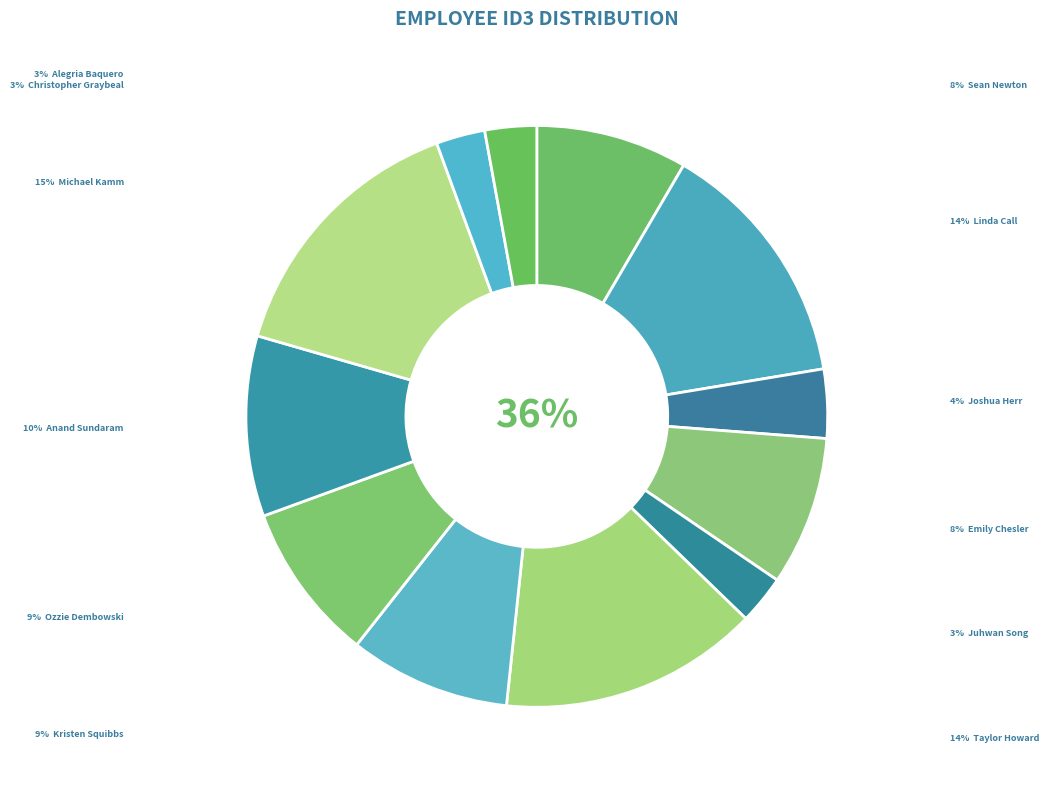

True or false: Taylor Howard accounts for 14% of the total.

True